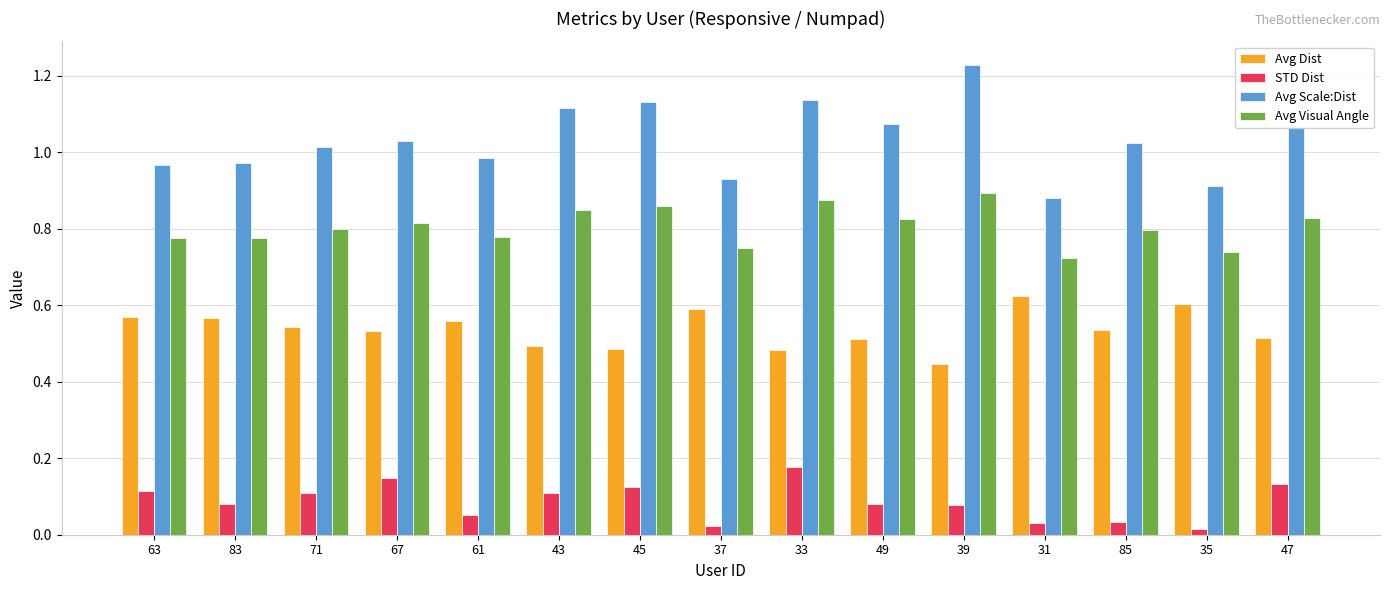

How many data points in Avg Scale:Dist are less than 1?

6